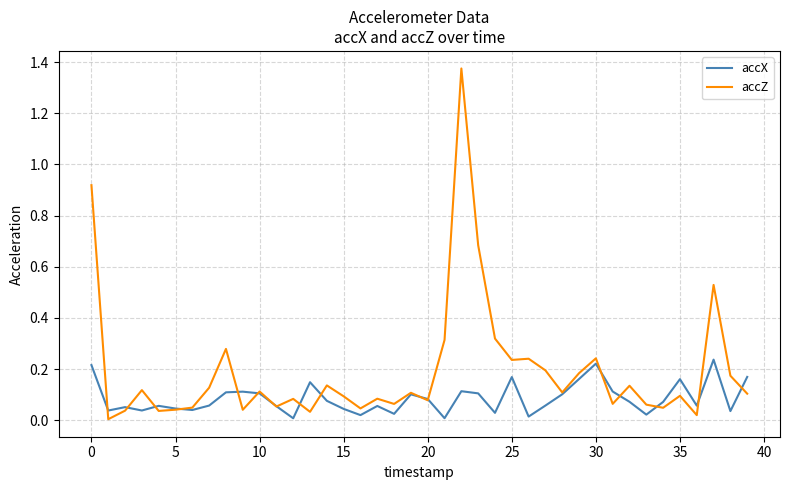

Count the number of categories in the chart.

40